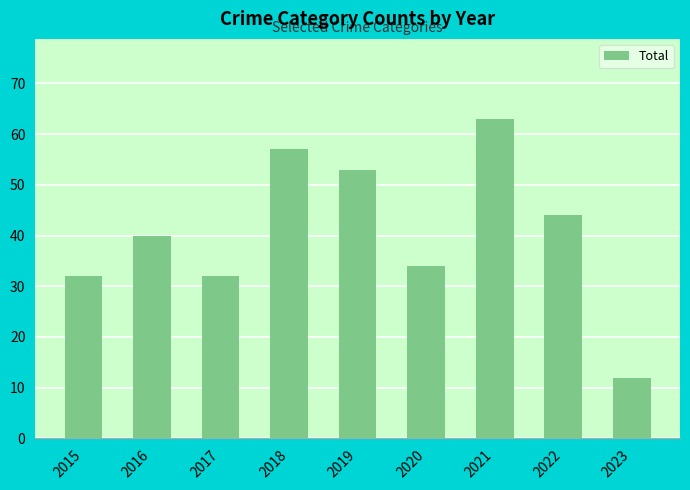

Which has a higher value, 2019 or 2017?

2019